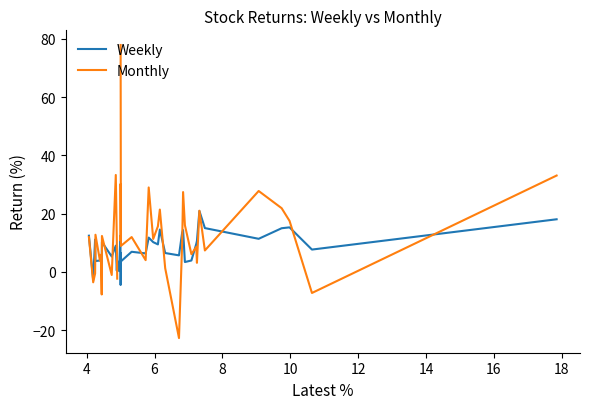

What is the minimum value for Weekly?

-4.5